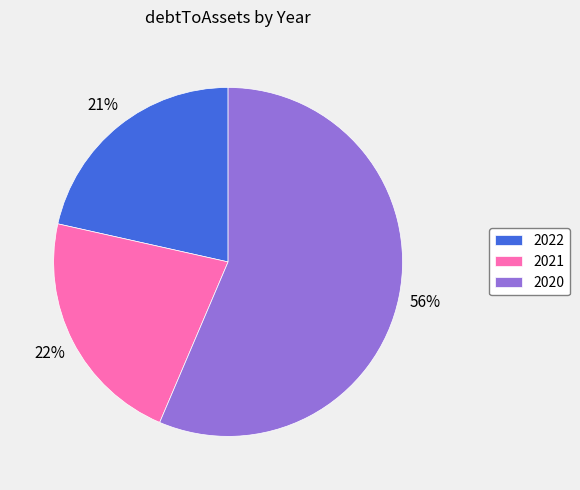

What is the largest slice in the pie chart?

2020